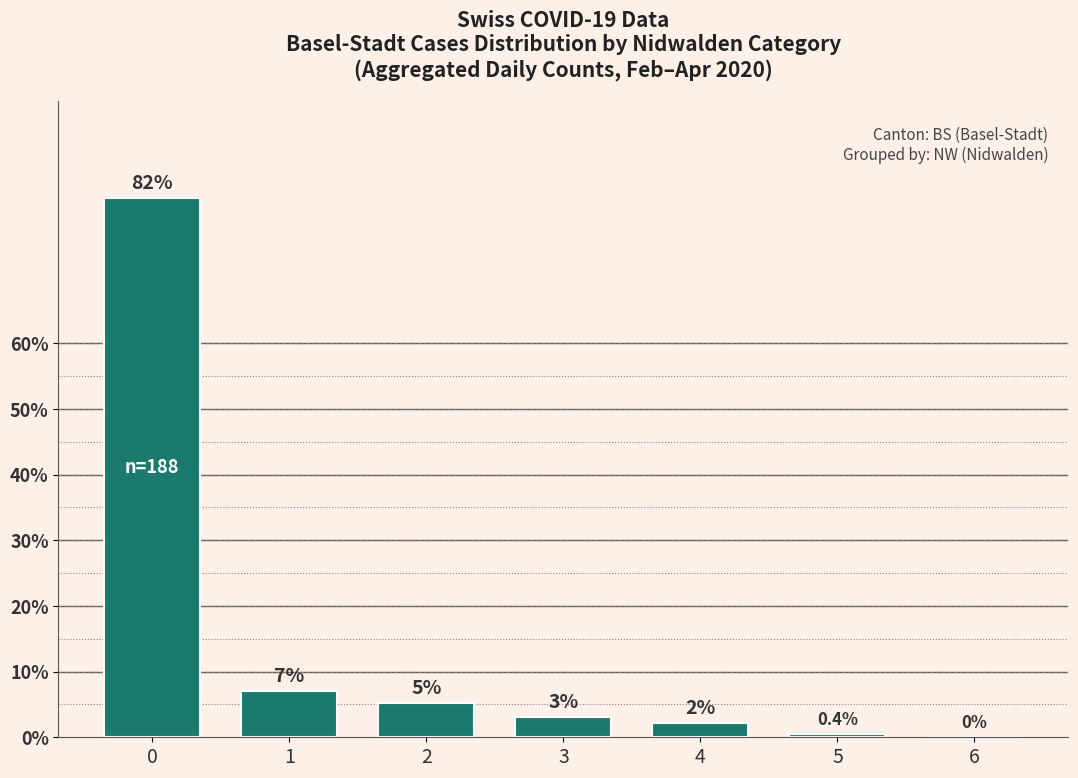

Is it true that the value at 0 is 82.1?

True